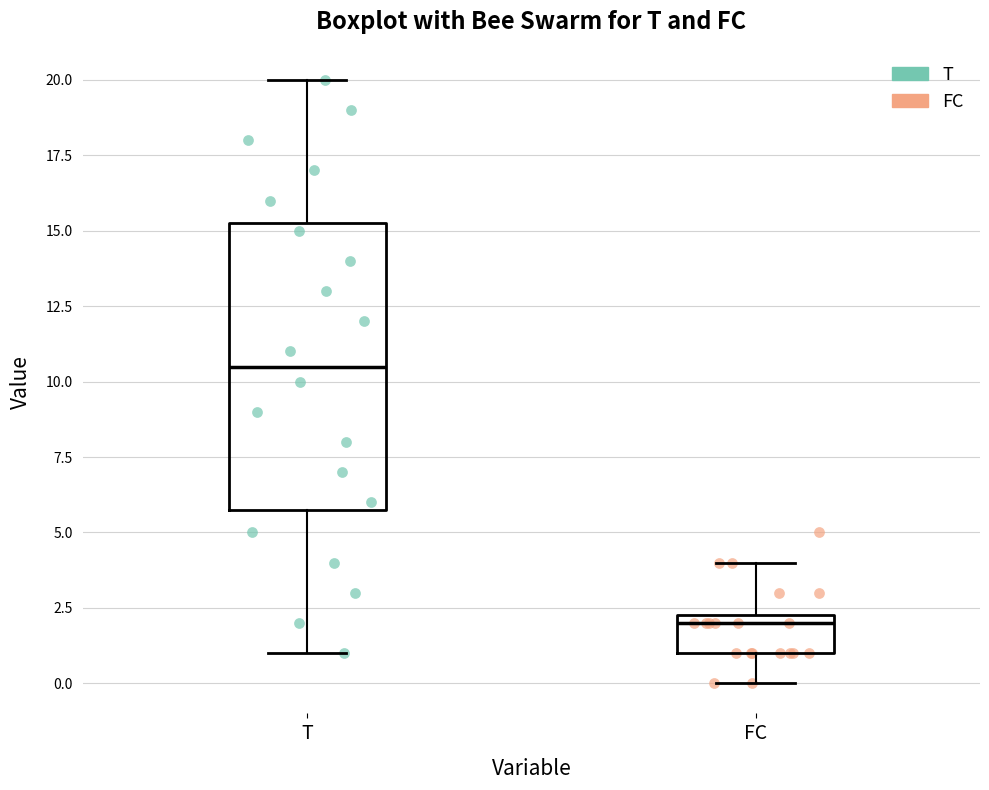

Which box is the tallest, from its lower edge to its upper edge?

T